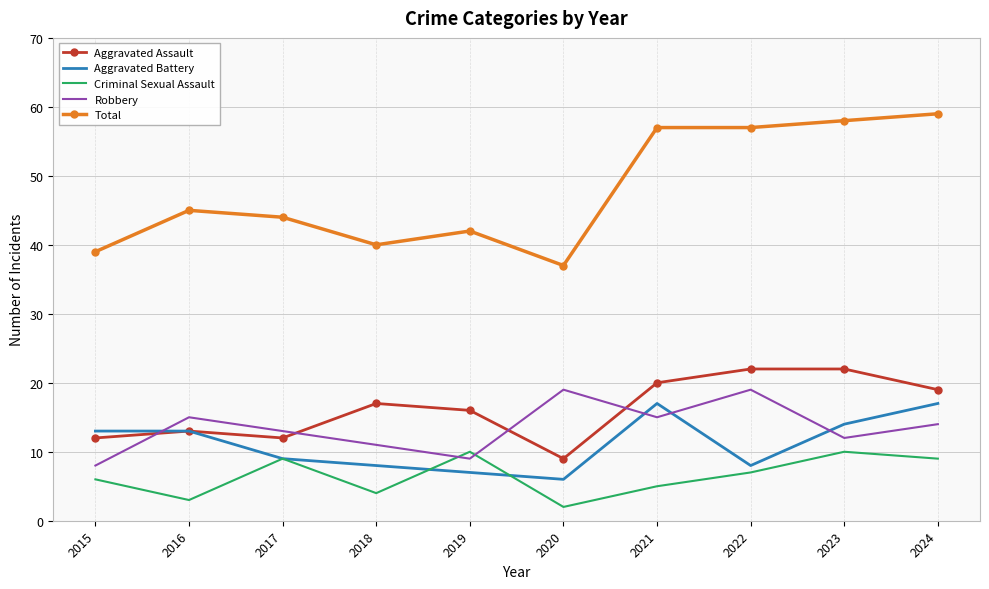

True or false: Criminal Sexual Assault and Aggravated Assault cross at least once.

False